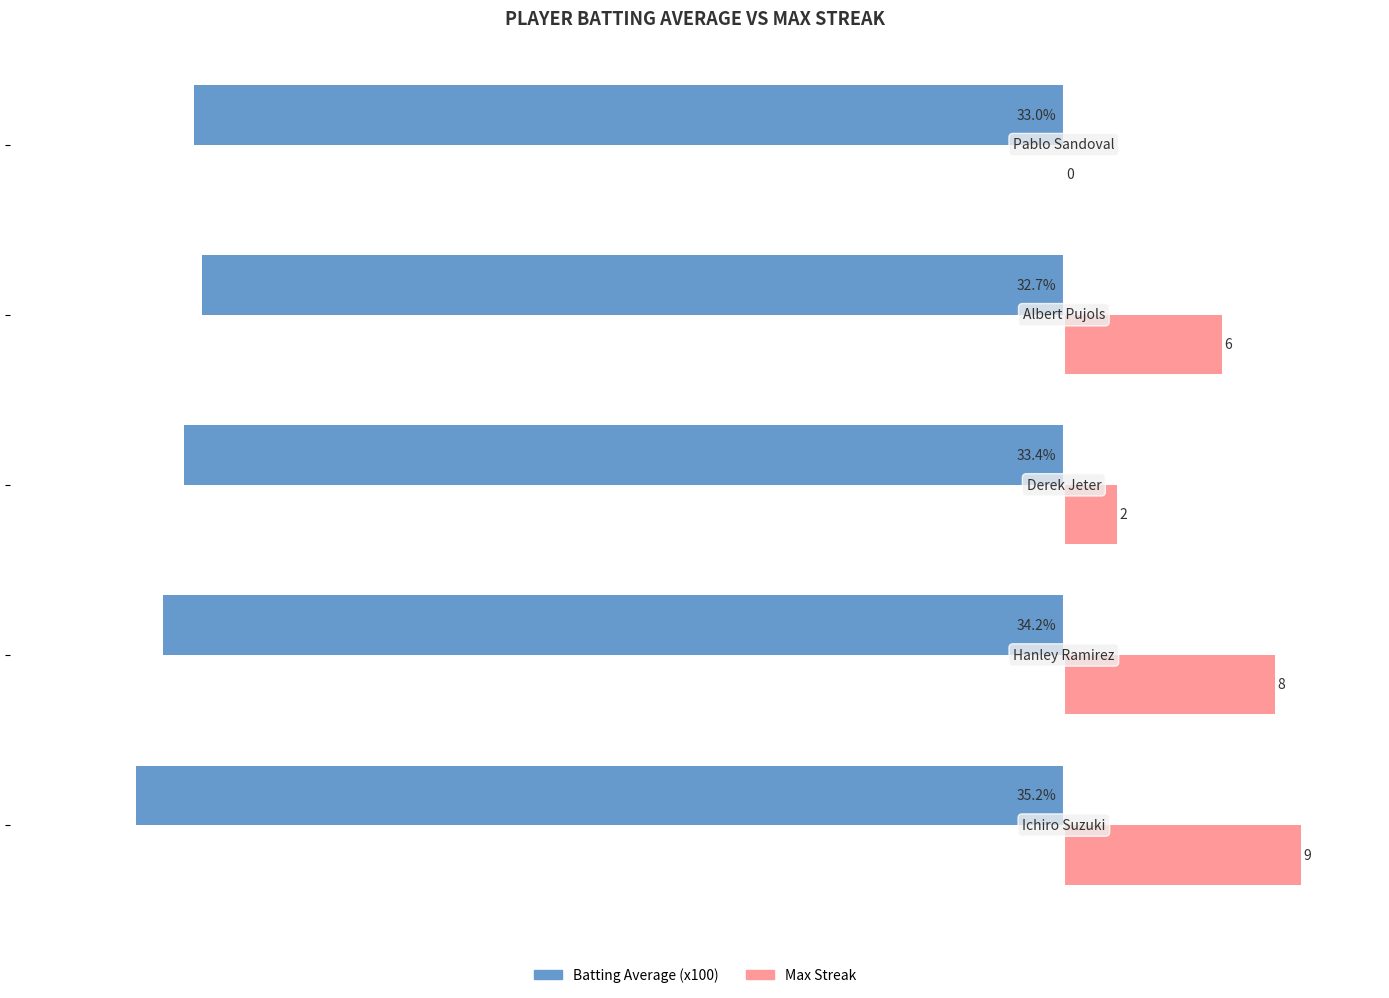

What are all the series names shown in the legend?

Batting Average (x100), Max Streak